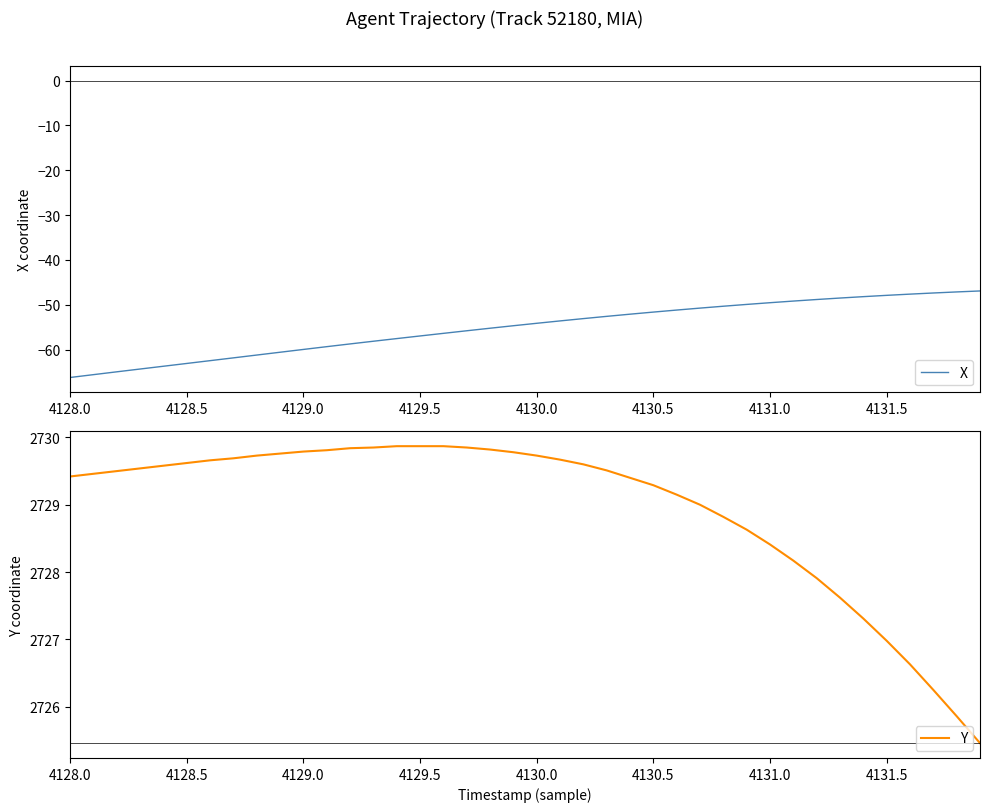

What is the highest value of the X series?

-46.9